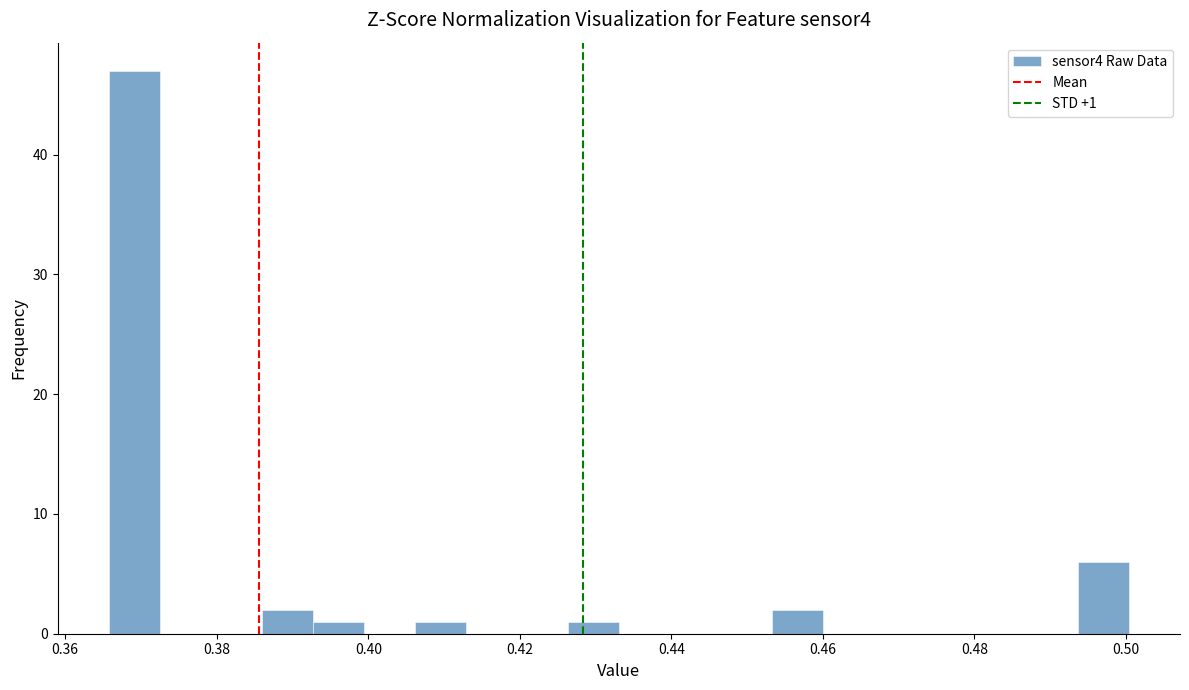

Around what value on the x-axis is the tallest bar? Give the approximate position of its centre, as read against the axis.

0.370